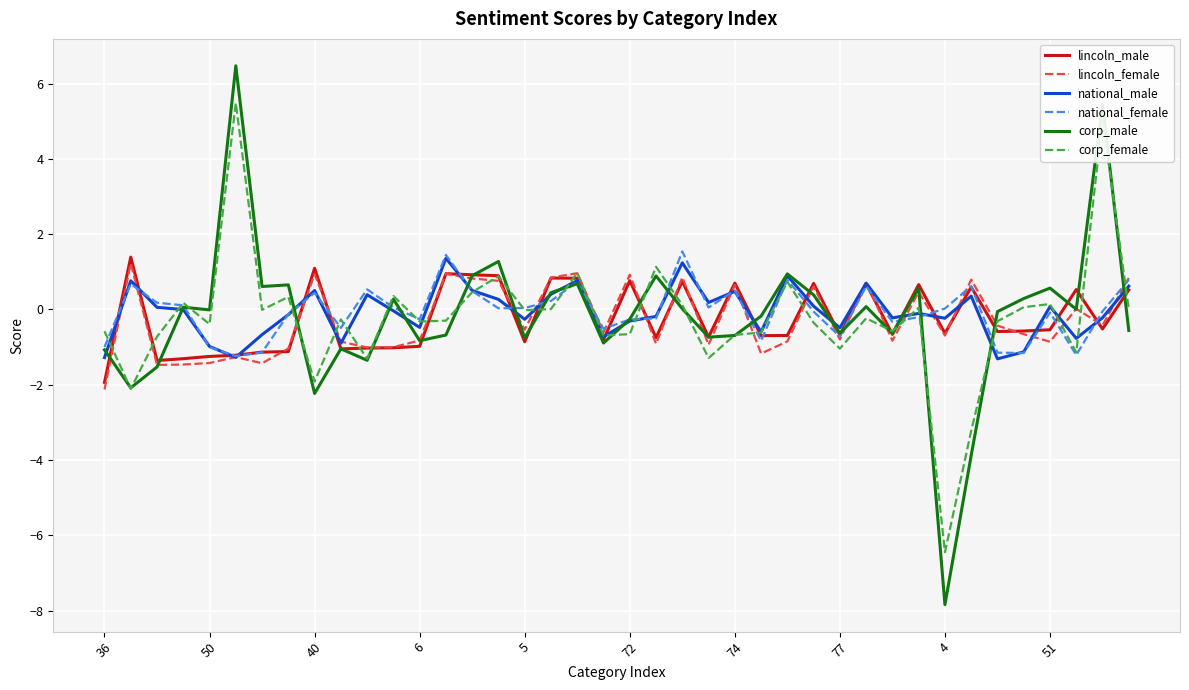

What is the minimum value for lincoln_female?

-2.1